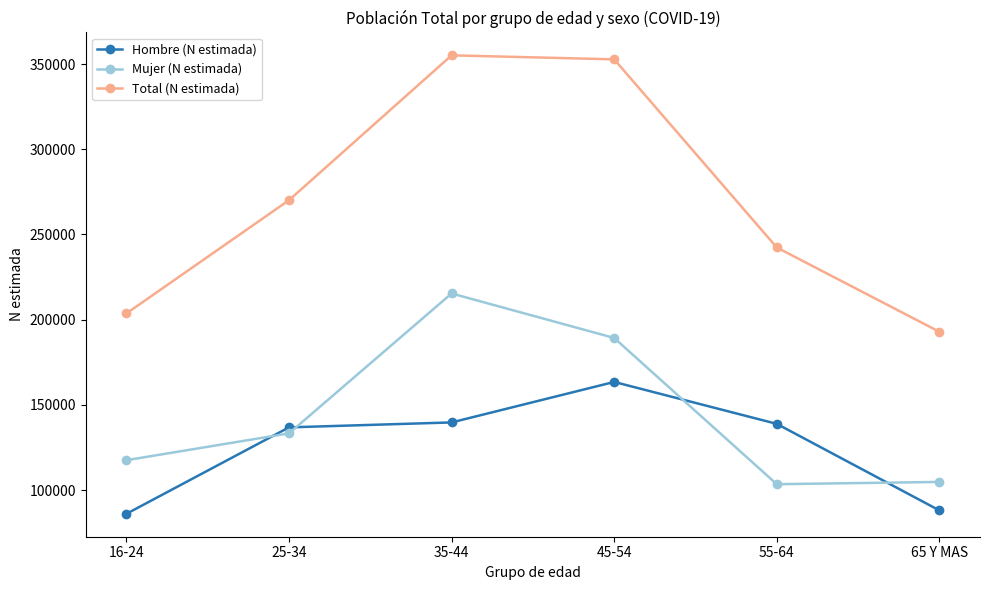

What is the difference between the Mujer (N estimada) values at 65 Y MAS and 55-64?

1332